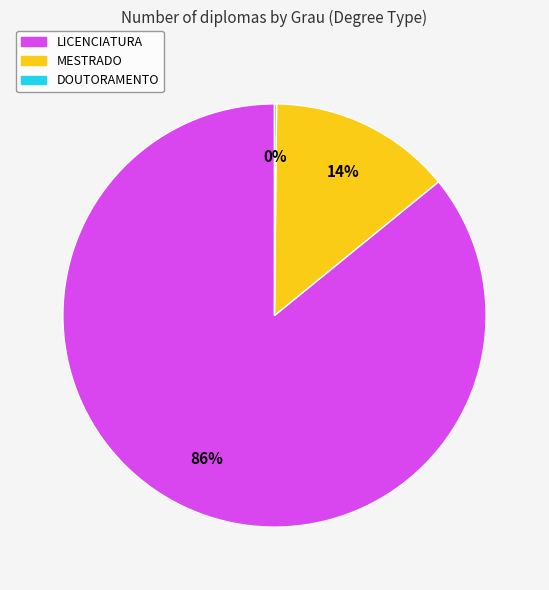

Which has a higher value, LICENCIATURA or MESTRADO?

LICENCIATURA